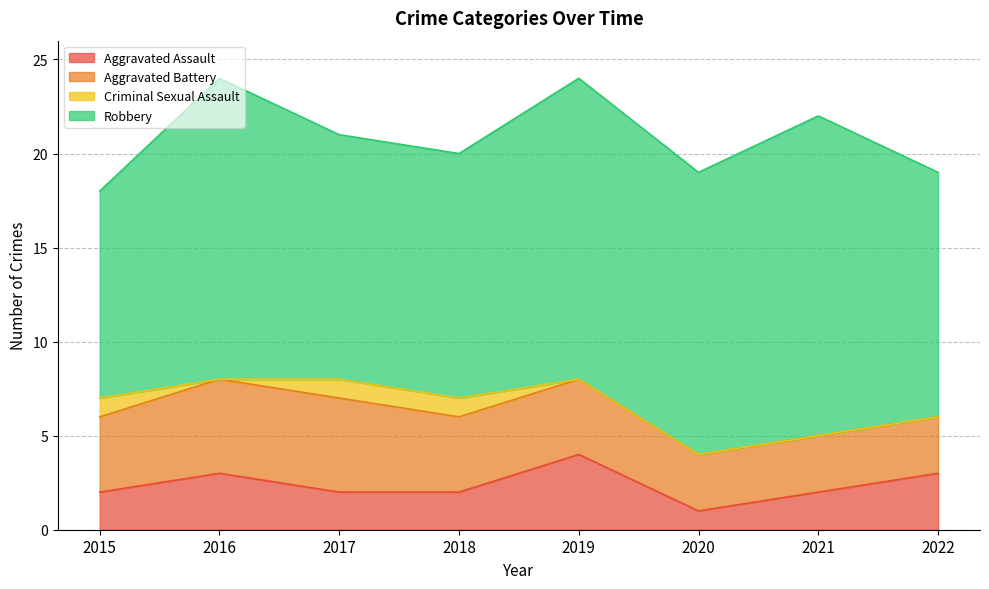

Does the chart have visible grid lines?

Yes